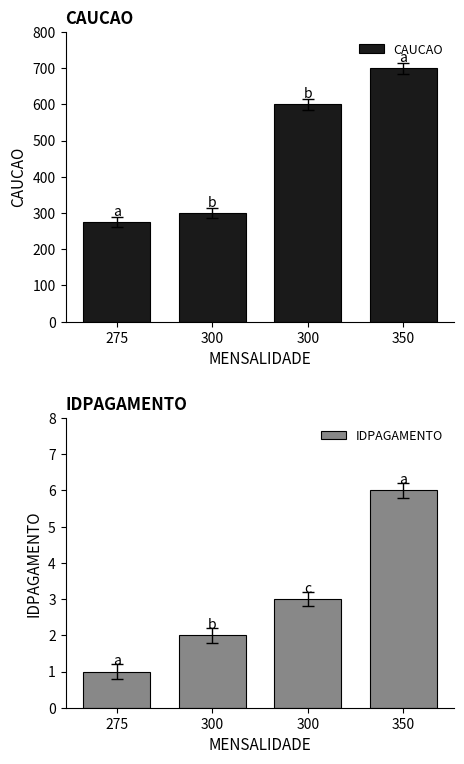

Reading left to right, what are all the values shown in this chart?

CAUCAO: 275	300	600	700
IDPAGAMENTO: 1	2	3	6